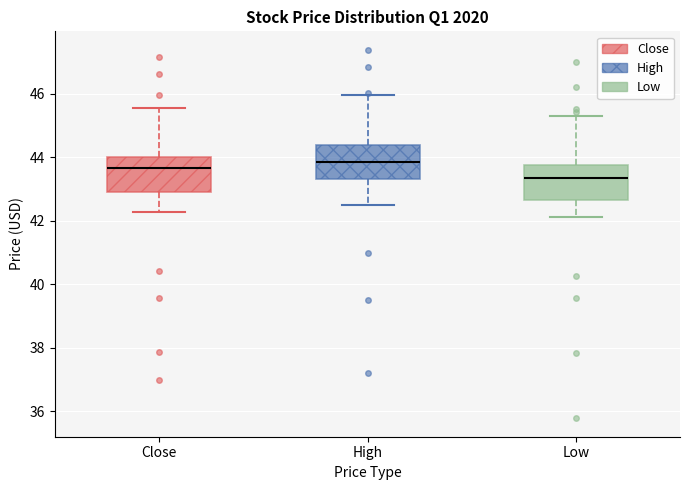

Reading left to right, read every box against the y-axis: the position of its median line, the range the box covers, and the ends of its whiskers. The values are not printed on the chart, so give them approximately, as read against the axis.

Close: median 43.6, box 43.0 to 44.0, whiskers 42.2 to 45.6
High: median 43.8, box 43.4 to 44.4, whiskers 42.4 to 46.0
Low: median 43.4, box 42.6 to 43.8, whiskers 42.2 to 45.2